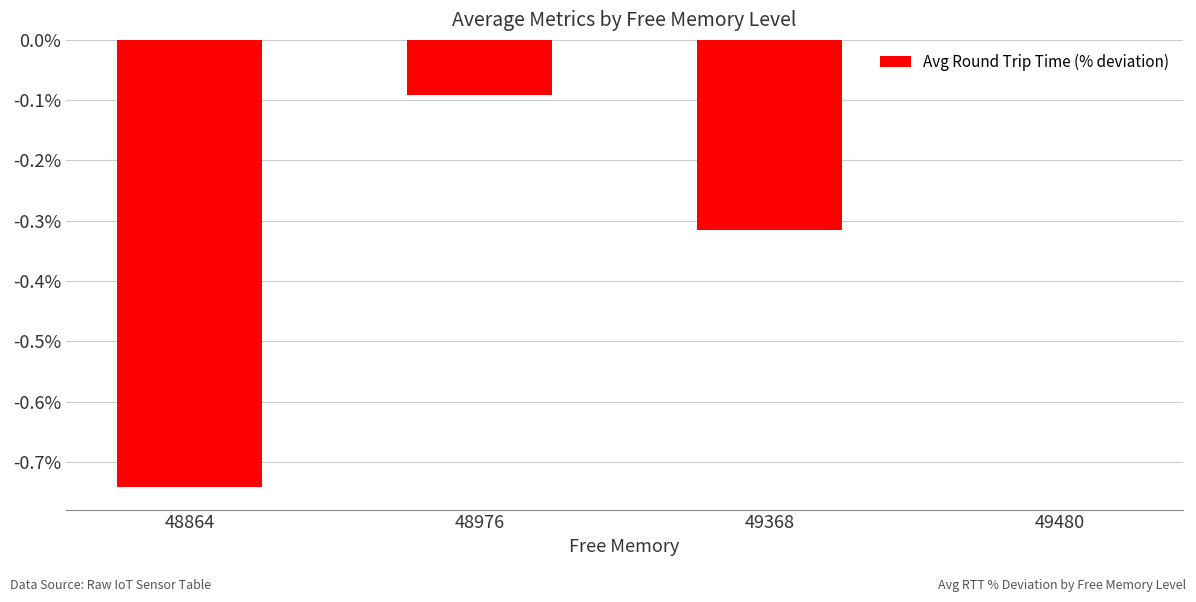

What is the difference between the values at 48976 and 48864?

0.7